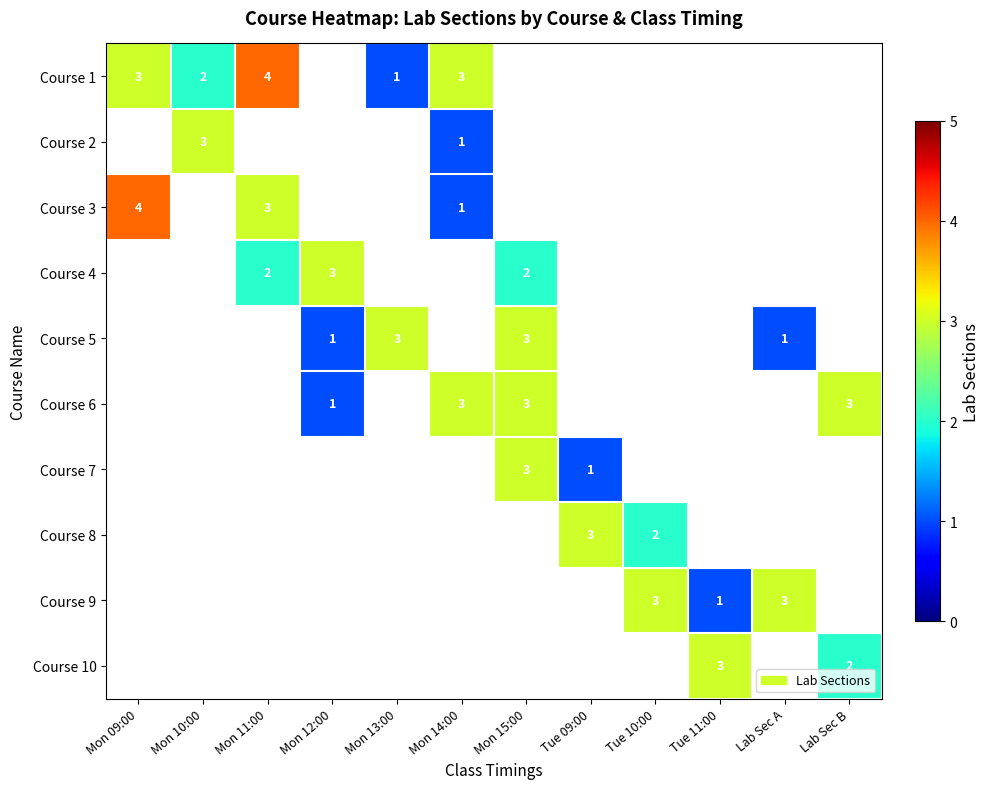

True or false: Course 10 has a value of 1 at Lab Sec B.

False